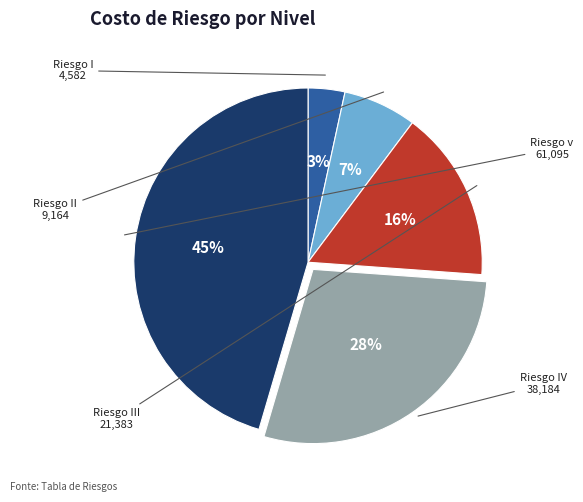

Does any single category account for the majority?

No